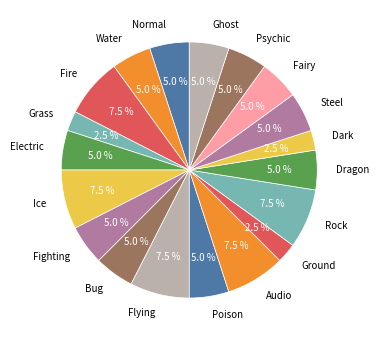

Is the sum of Ice and Normal greater than half?

No